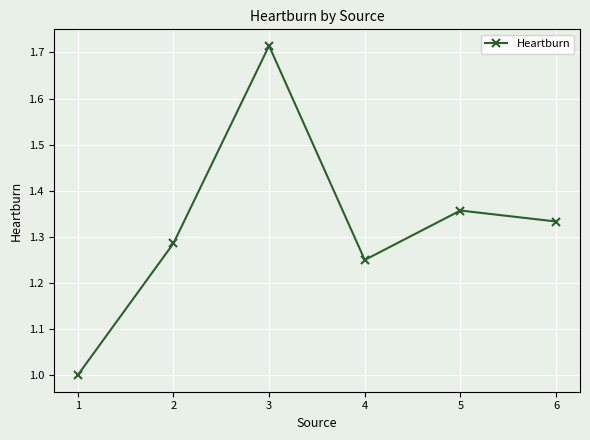

Read the value at 1.

1.0